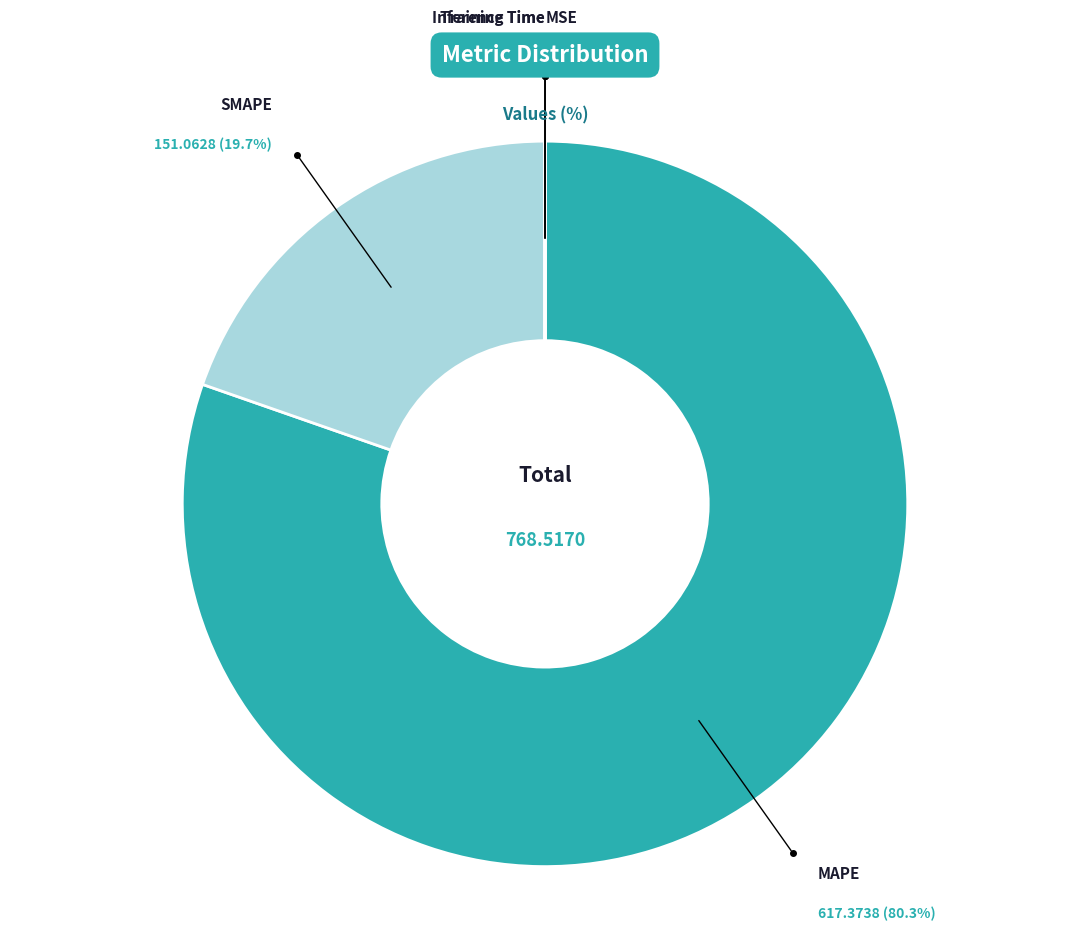

Is there a majority slice in this chart?

Yes